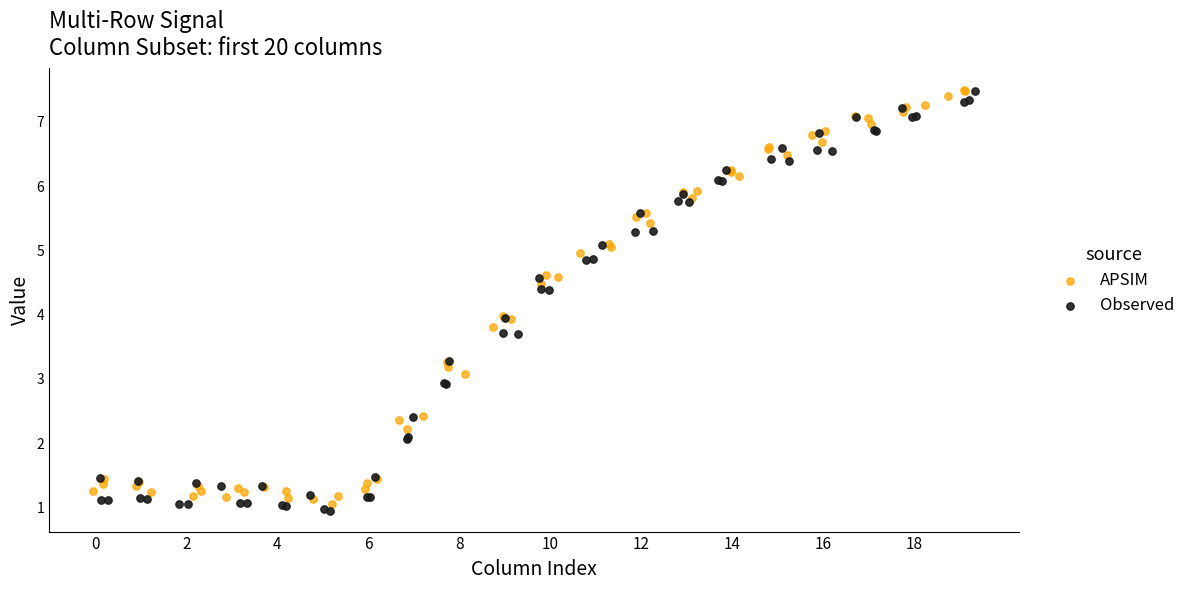

At how many categories does at least one series exceed 1?

20